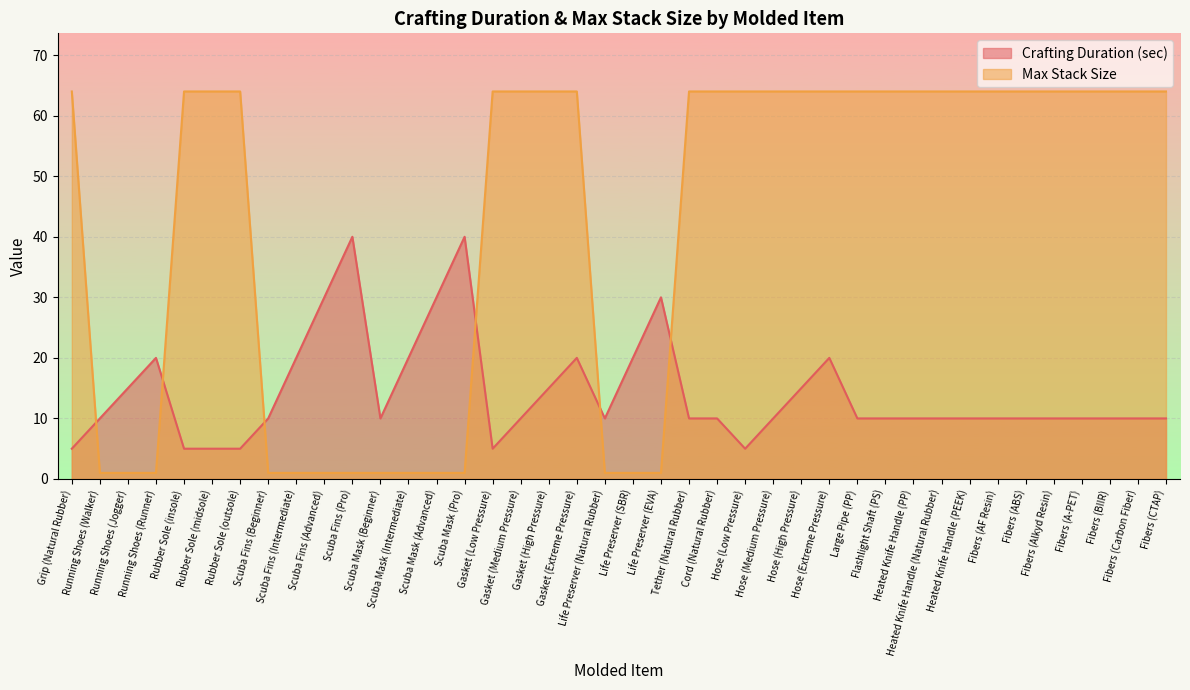

What value does the Crafting Duration (sec) series have at Scuba Fins (Intermediate)?

20